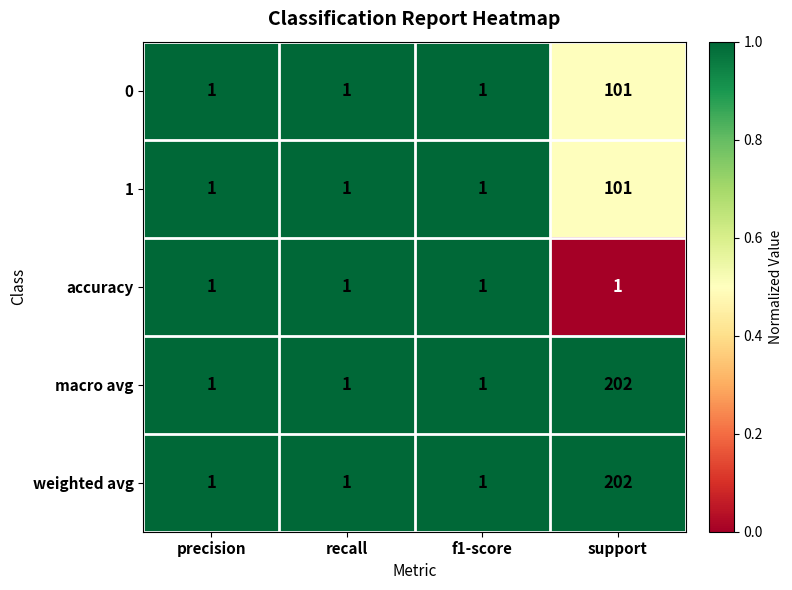

How many values in the 1 series exceed 1?

1